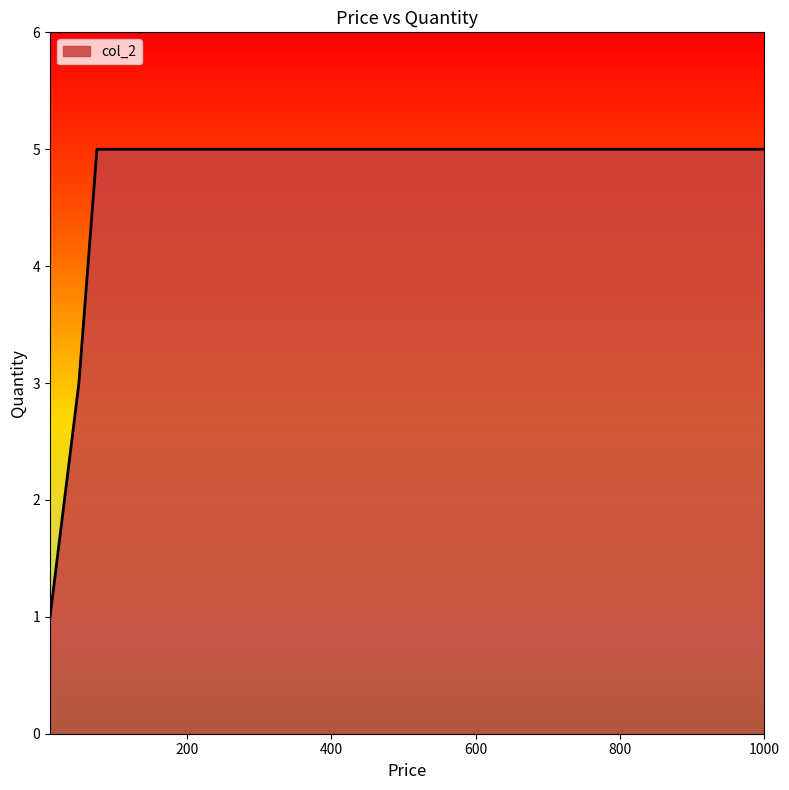

Does the chart display data point markers on the line(s)?

No